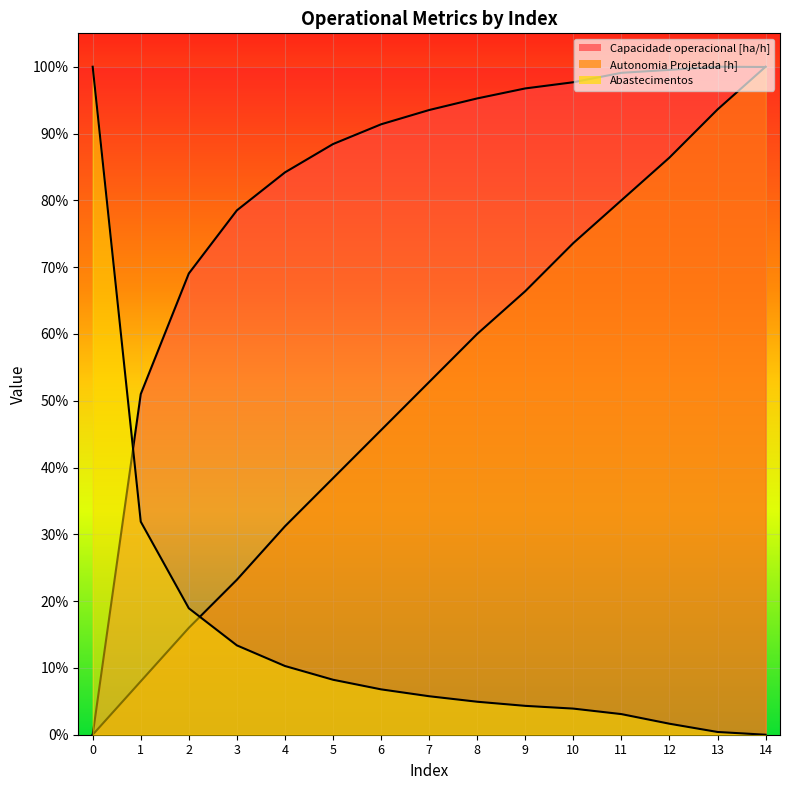

What is the value of the Capacidade operacional [ha/h] point at the 2nd from the left?

0.5